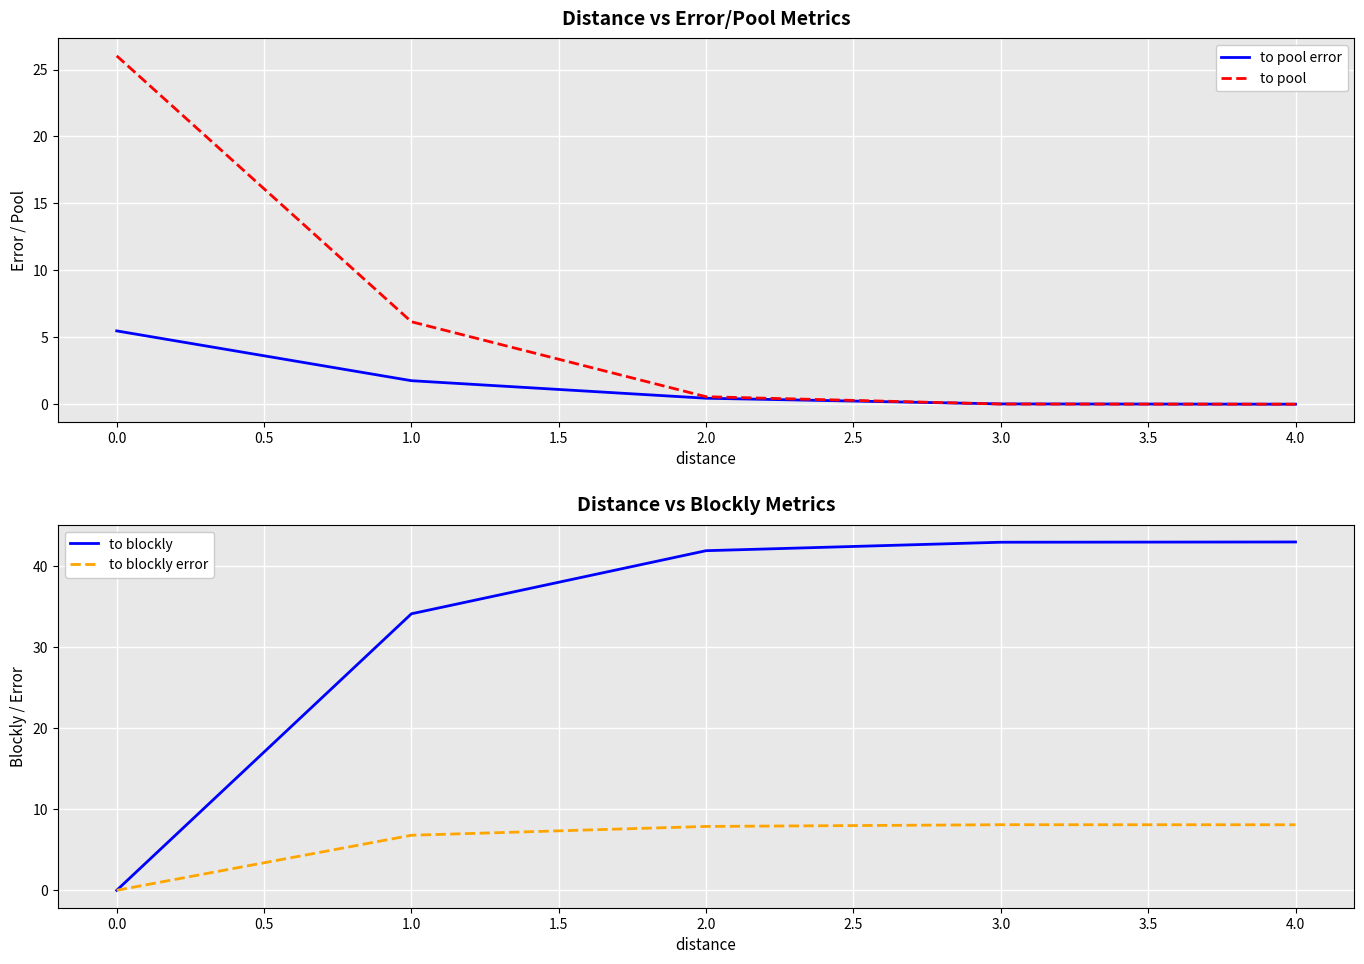

Is the value of to pool at 1.0 greater than the value of to pool error at 2.0?

Yes